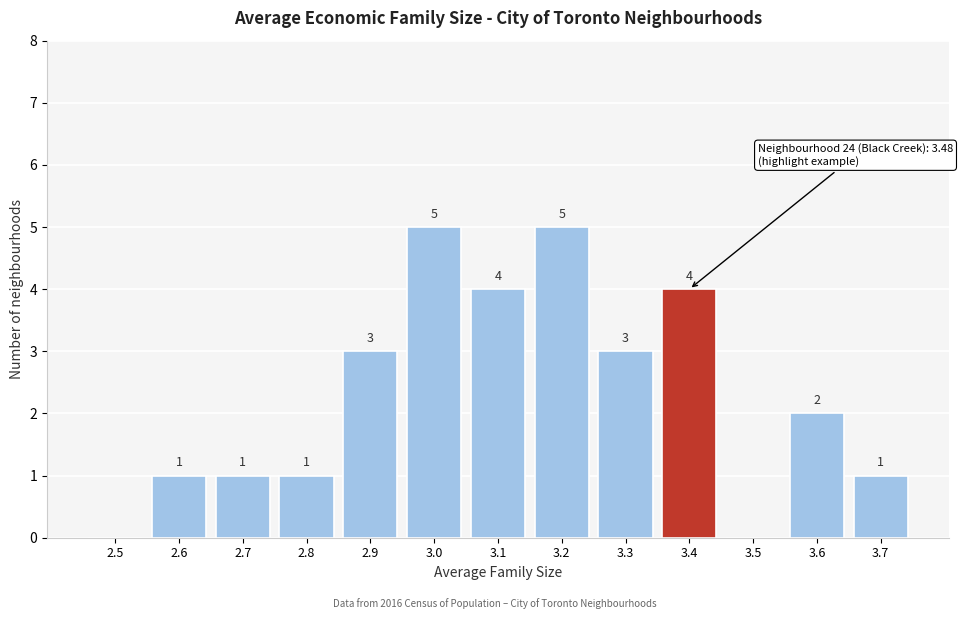

Reading left to right, extract all data points from this chart.

2.5=0	2.6=1	2.7=1	2.8=1	2.9=3	3.0=5	3.1=4	3.2=5	3.3=3	3.4=4	3.5=0	3.6=2	3.7=1